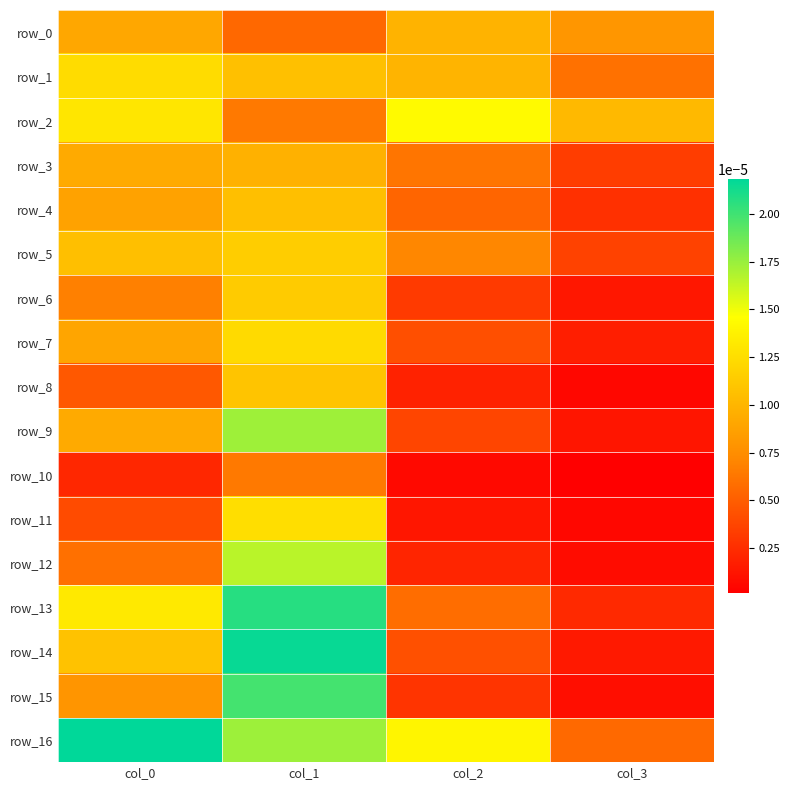

Which category has the highest value across all series?

col_0